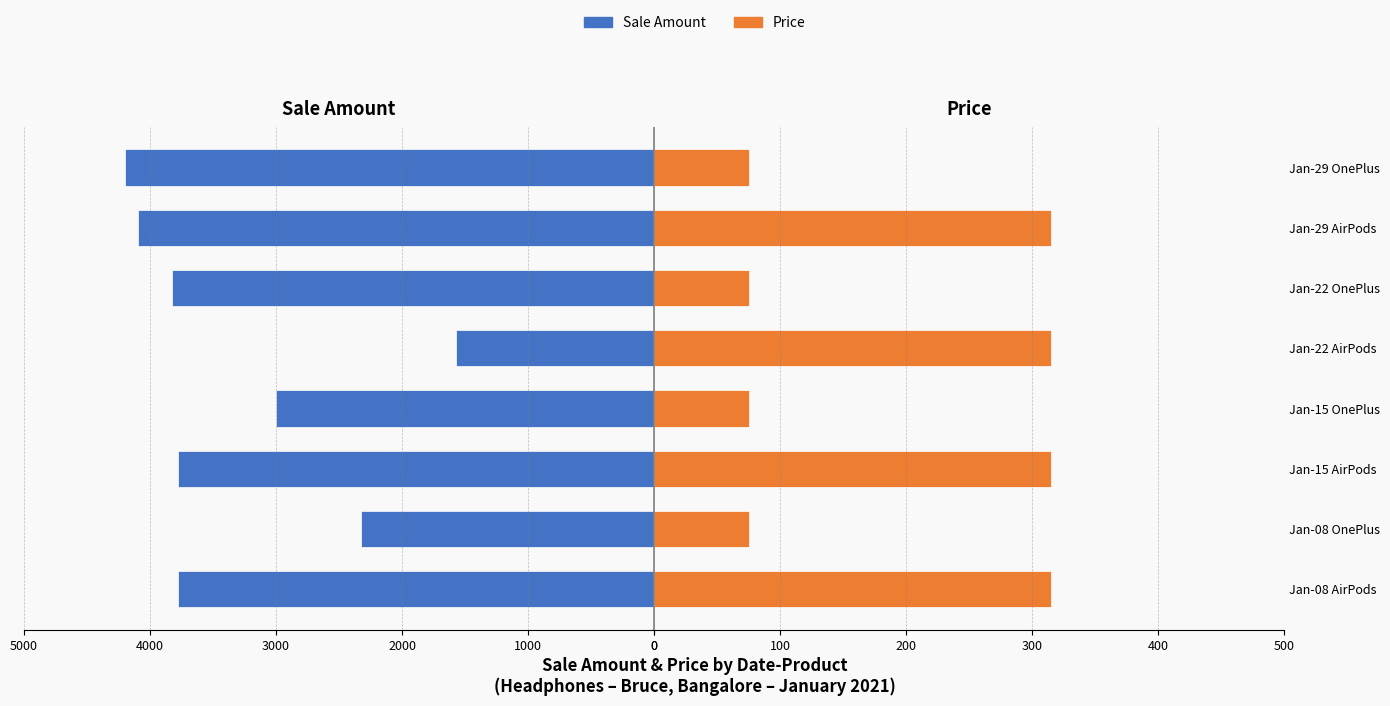

What are all the series names shown in the legend?

Sale Amount, Price